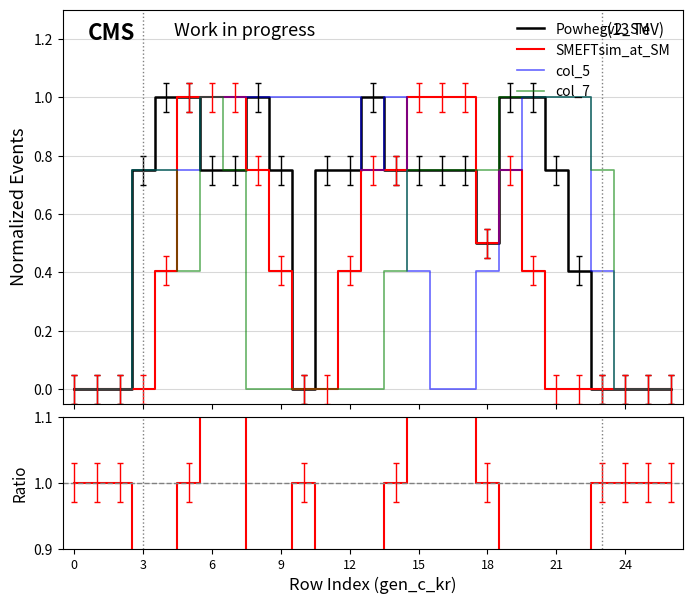

What is the label of the 27th point from the left?

26